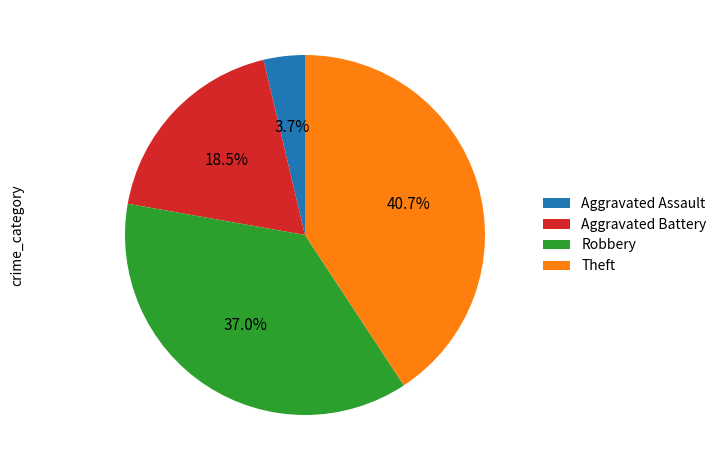

How much of the chart is everything except Aggravated Battery?

81.5%